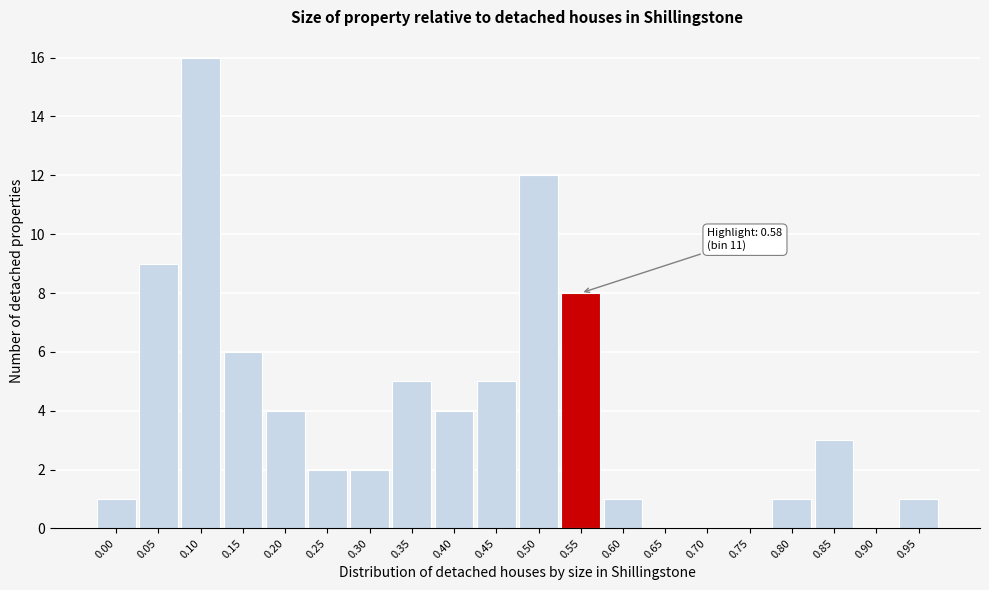

Reading left to right, transcribe all the data shown in this chart.

0.00=1	0.05=9	0.10=16	0.15=6	0.20=4	0.25=2	0.30=2	0.35=5	0.40=4	0.45=5	0.50=12	0.55=8	0.60=1	0.65=0	0.70=0	0.75=0	0.80=1	0.85=3	0.90=0	0.95=1